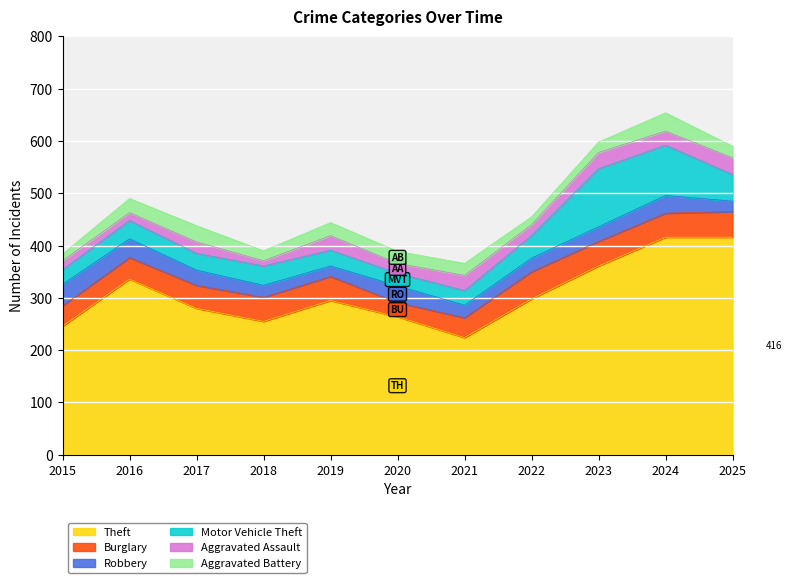

What is the value of the Aggravated Assault point at the 9th from the left?

31